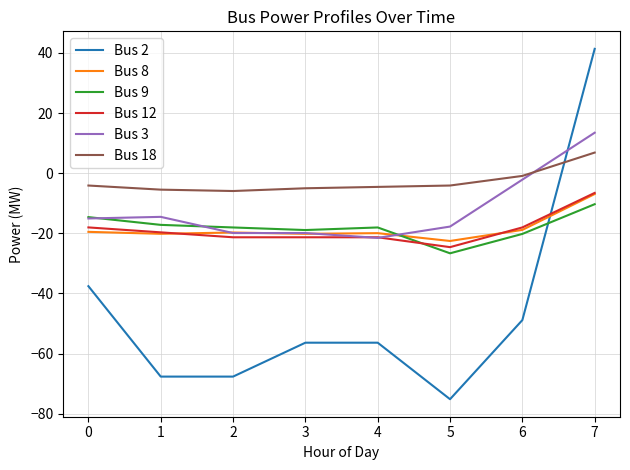

Does the chart display data point markers on the line(s)?

No